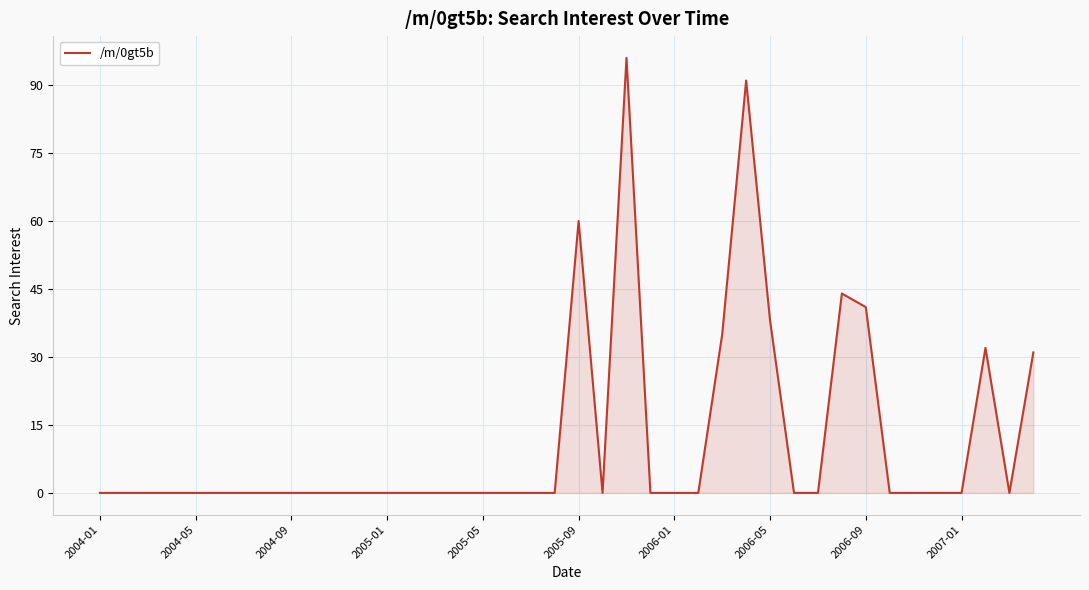

What is the difference between the maximum and minimum values?

96